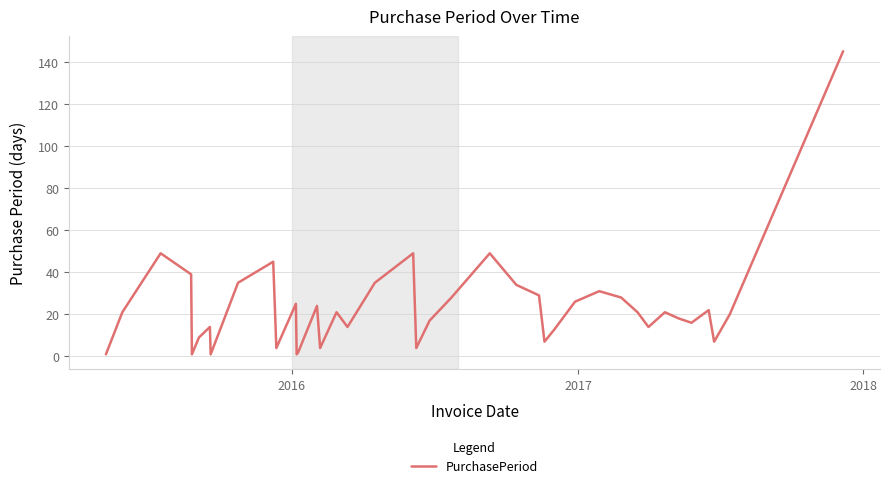

What is the maximum value shown in the chart?

145